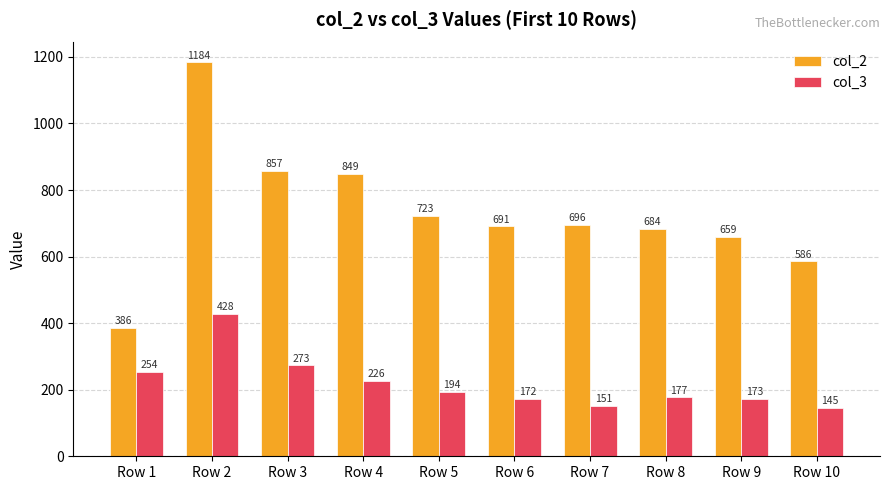

Reading right to left, extract all data points from this chart.

col_2: Row 10=586	Row 9=659	Row 8=684	Row 7=696	Row 6=691	Row 5=723	Row 4=849	Row 3=857	Row 2=1184	Row 1=386
col_3: Row 10=145	Row 9=173	Row 8=177	Row 7=151	Row 6=172	Row 5=194	Row 4=226	Row 3=273	Row 2=428	Row 1=254